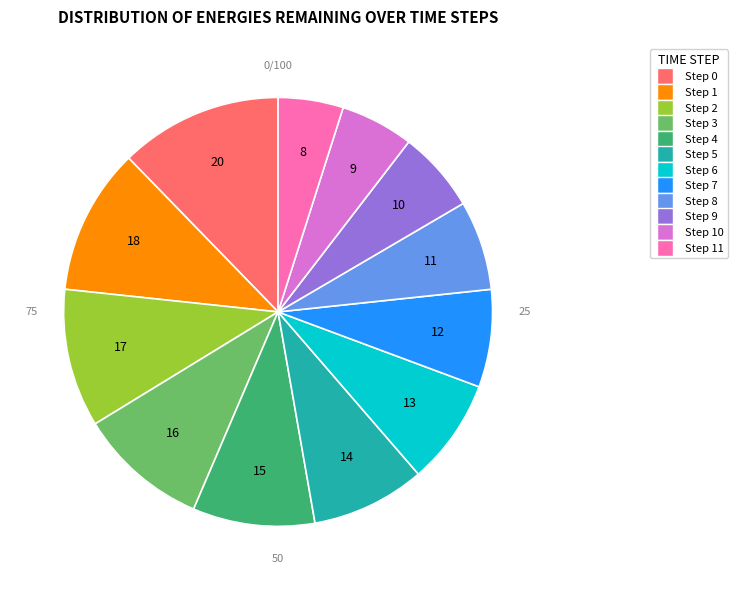

To the nearest percent, what is the combined percentage of Step 11 and Step 2?

15%